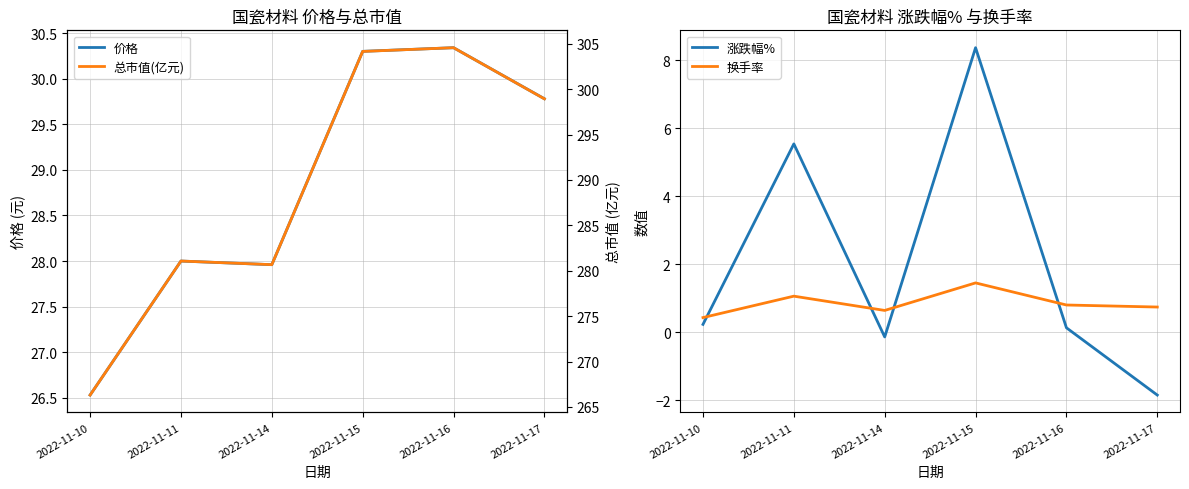

True or false: 涨跌幅% and 价格 cross at least once.

False